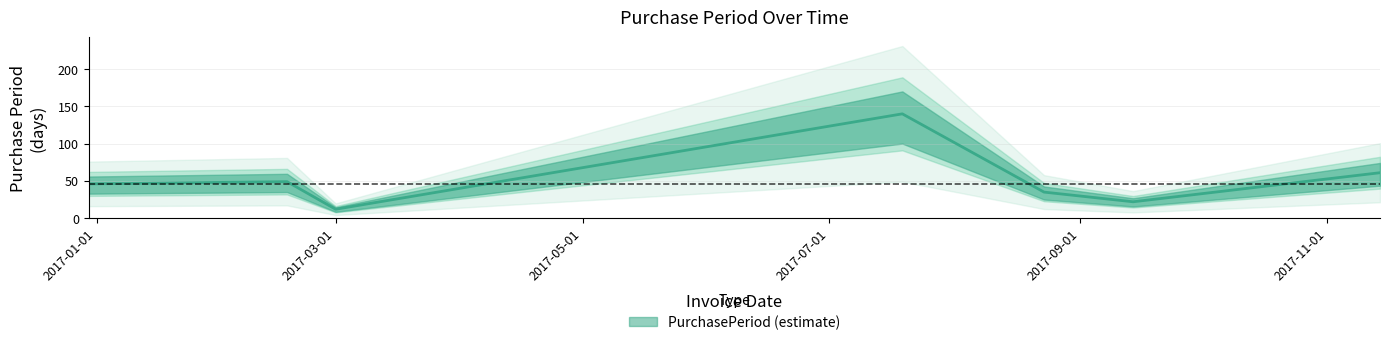

What is the smallest value displayed?

12